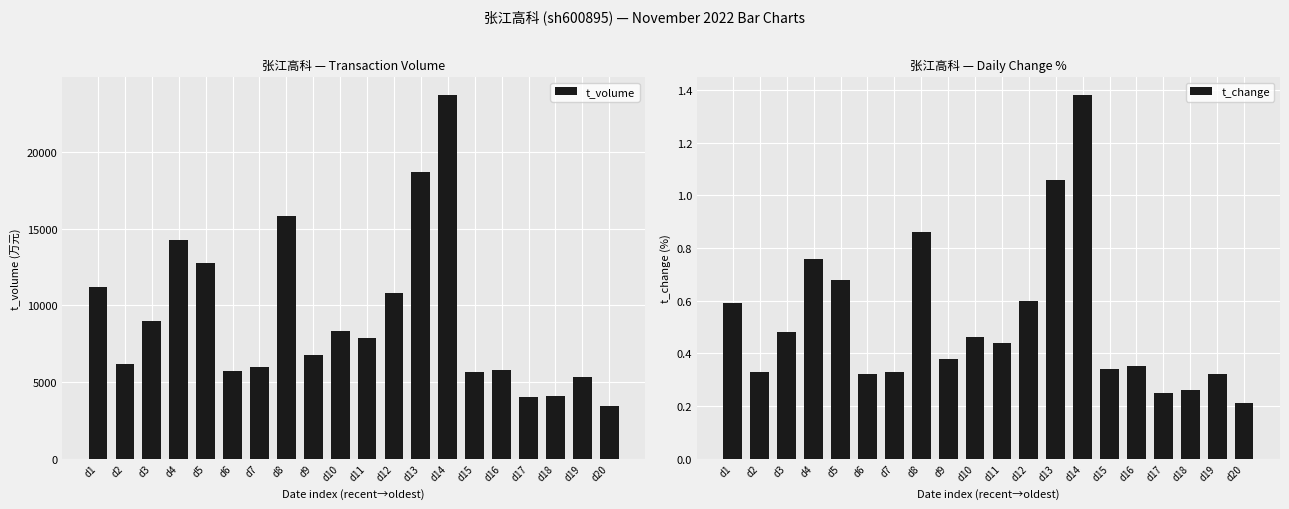

Read the t_volume value at d1.

11219